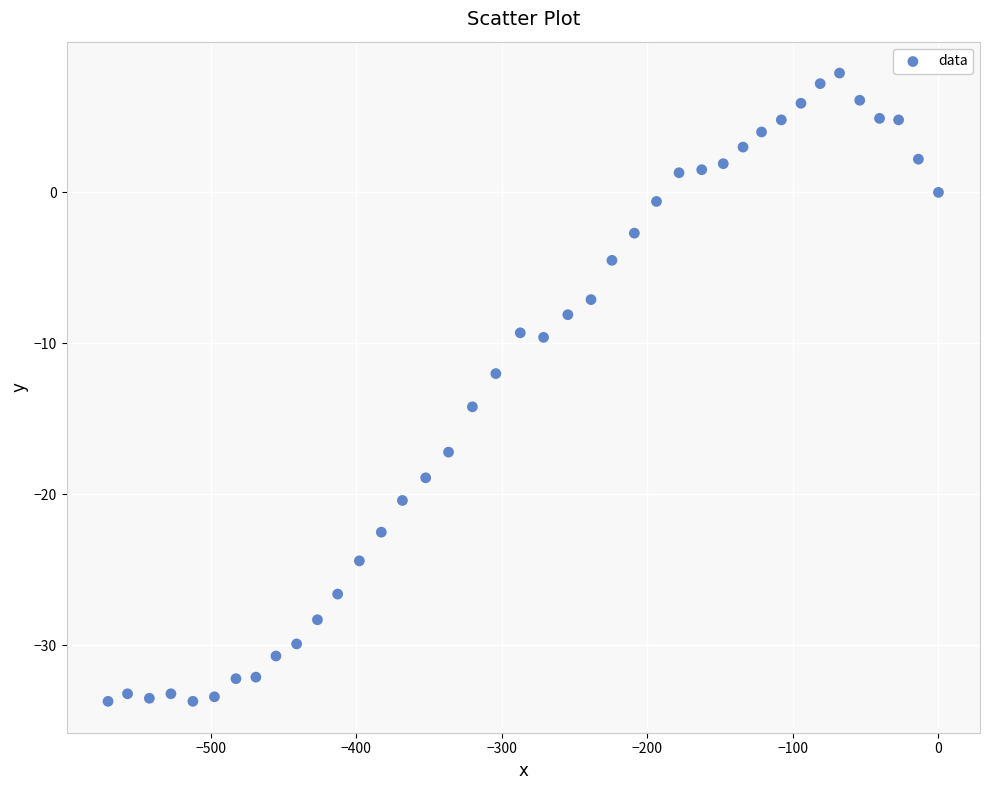

What is the range of X values (max minus min)?

570.7